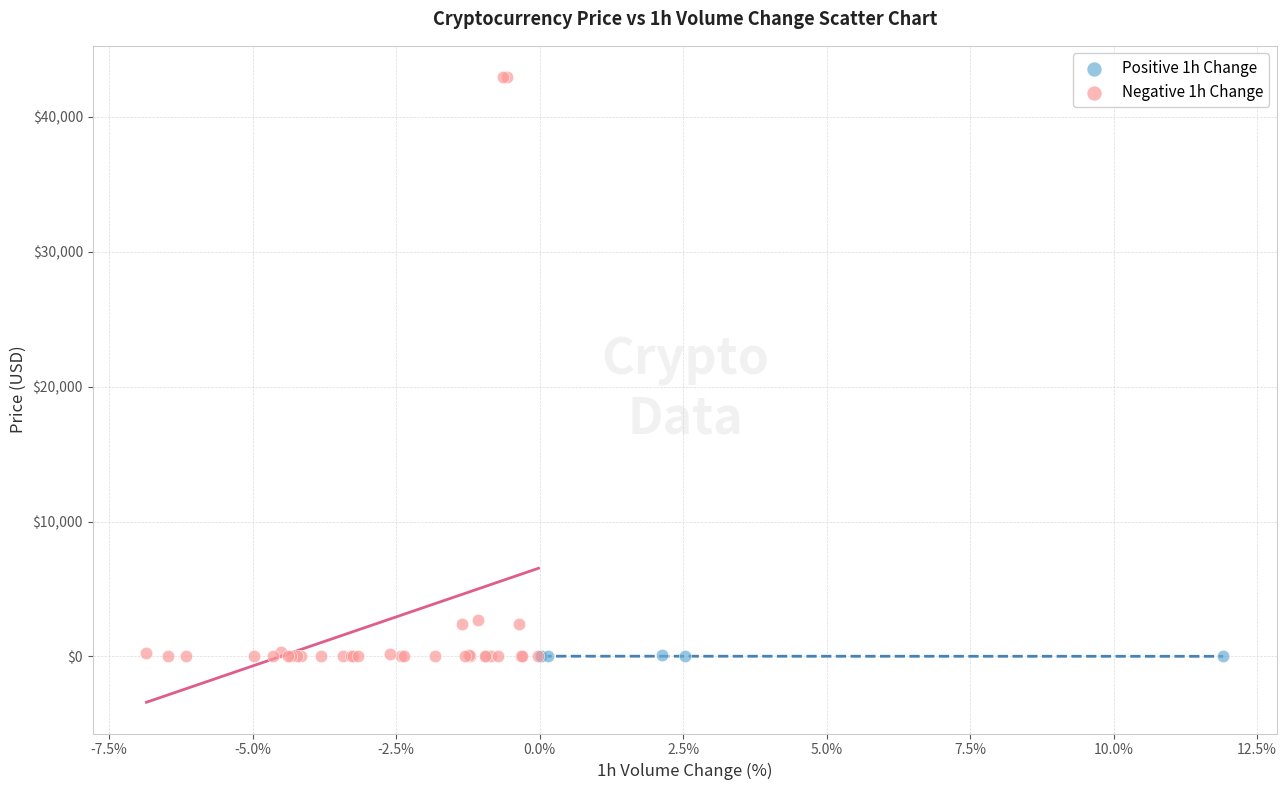

What are all the series names shown in the legend?

Positive 1h Change, Negative 1h Change